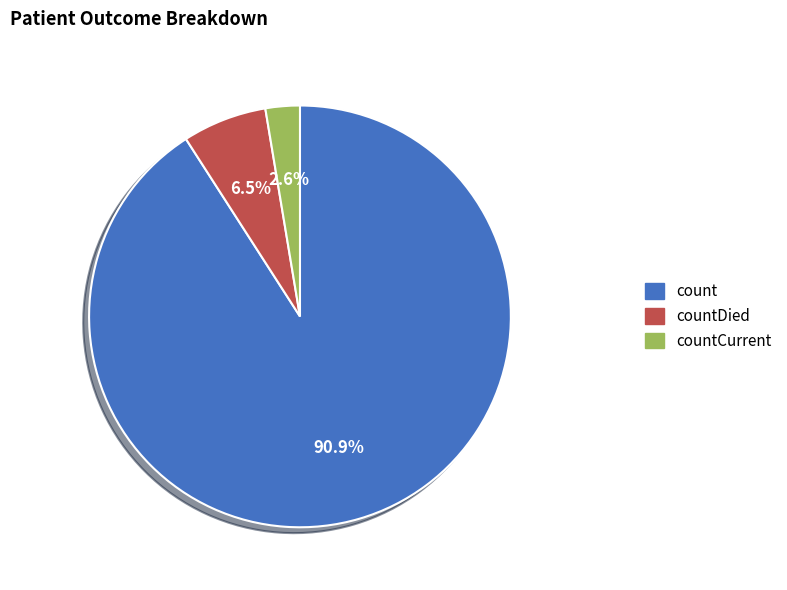

How many segments does this pie chart have?

3